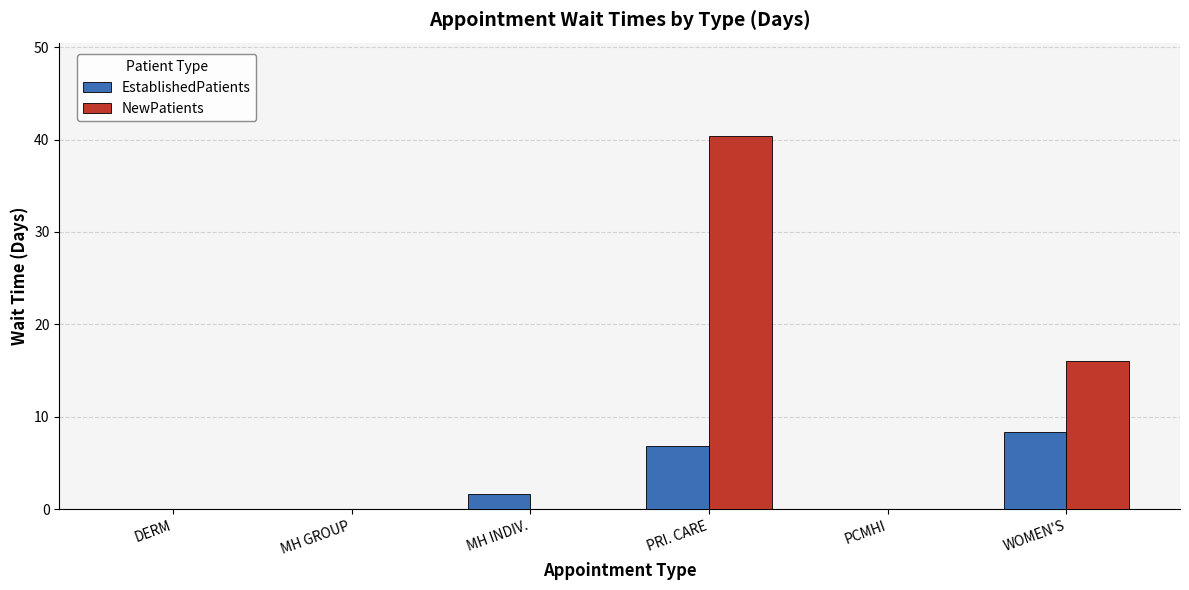

Count the number of data series in this chart.

2